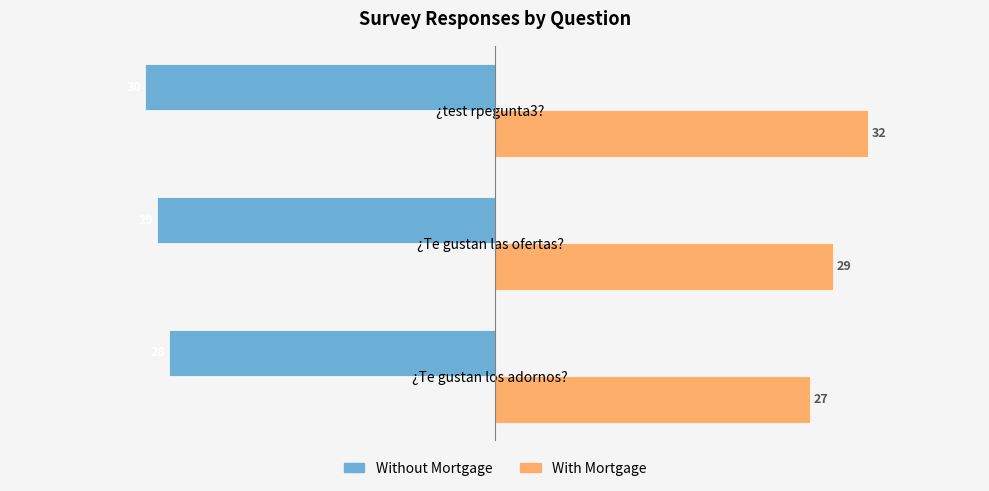

The value of Without Mortgage at ¿Te gustan los adornos? is -47. True or false?

False